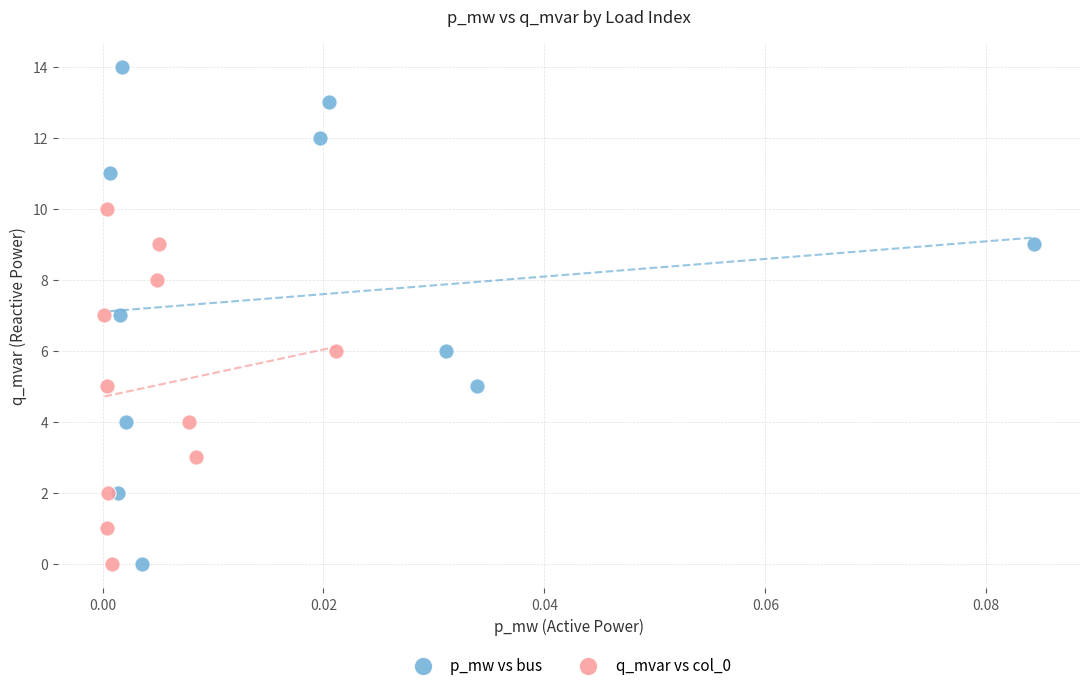

Which series reaches the maximum Y coordinate?

p_mw vs bus